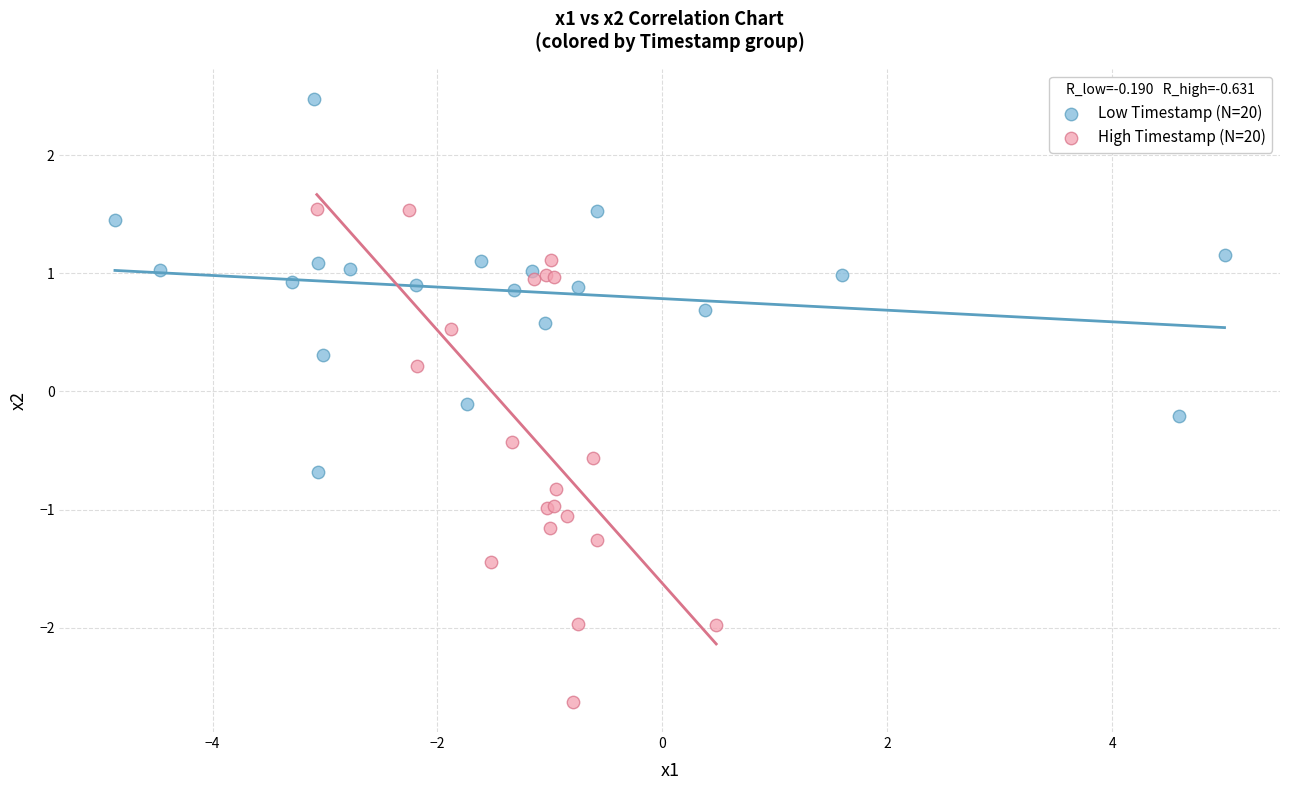

Which series has the widest spread of Y values?

High Timestamp (N=20)